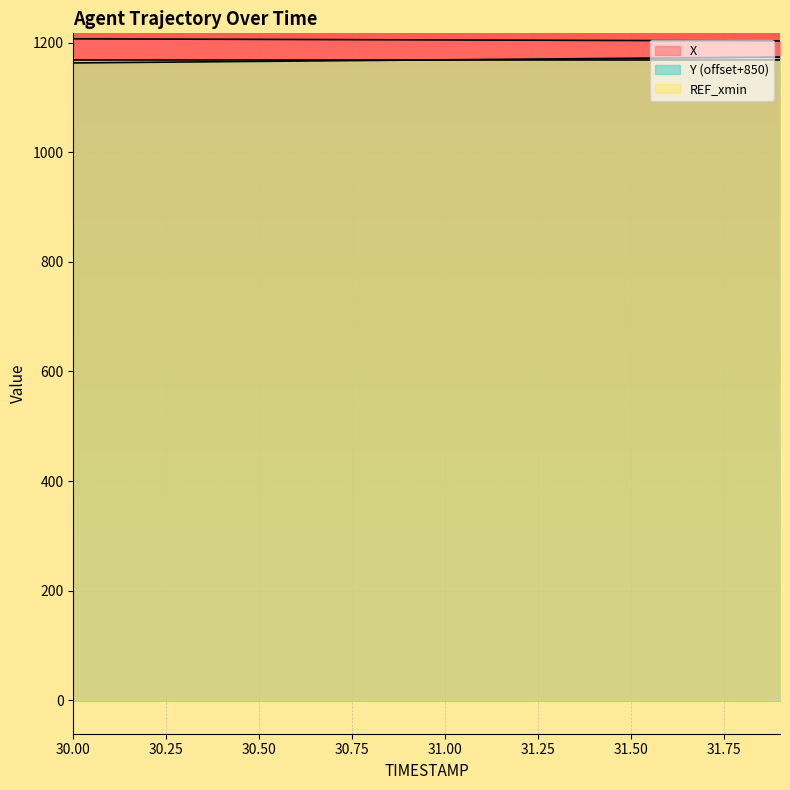

Count the number of data series in this chart.

3